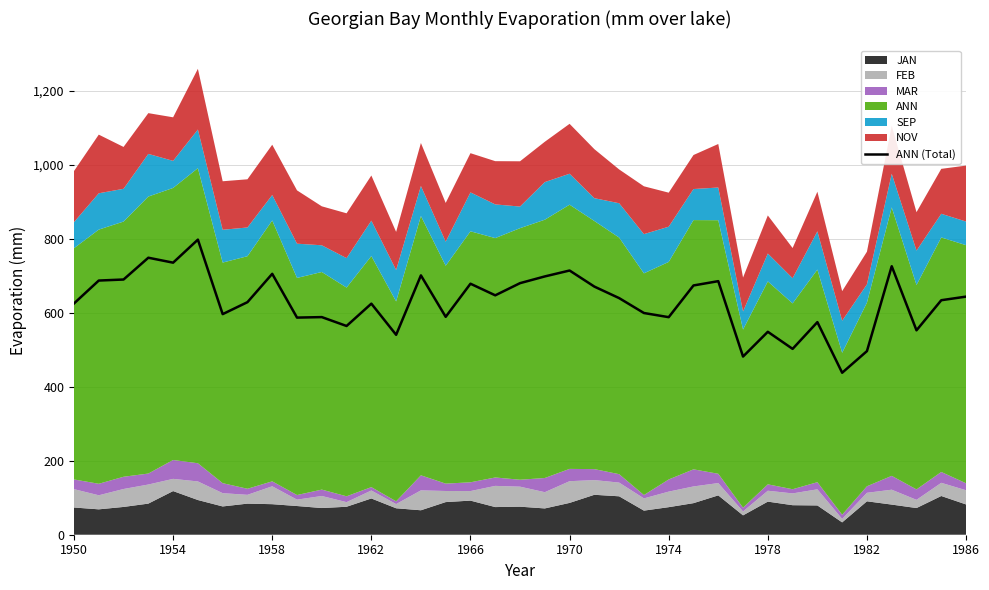

Is it true that the value at 1950 is 625.4?

True